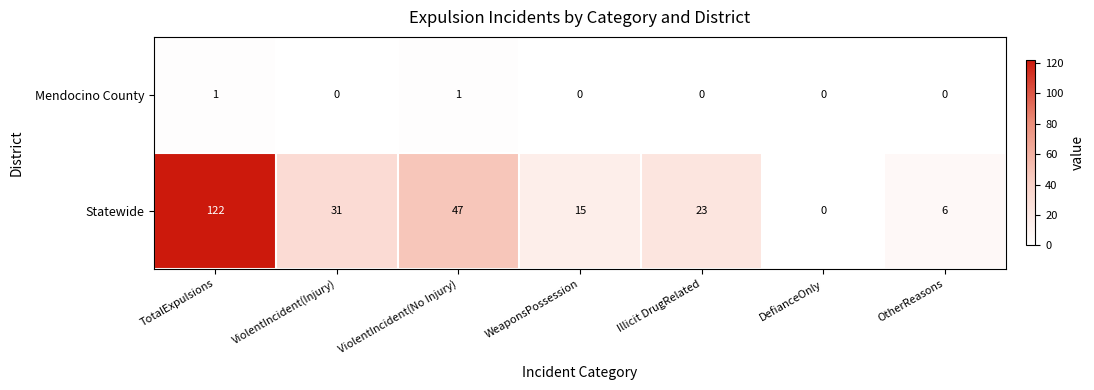

What is the average value of the Statewide series?

35